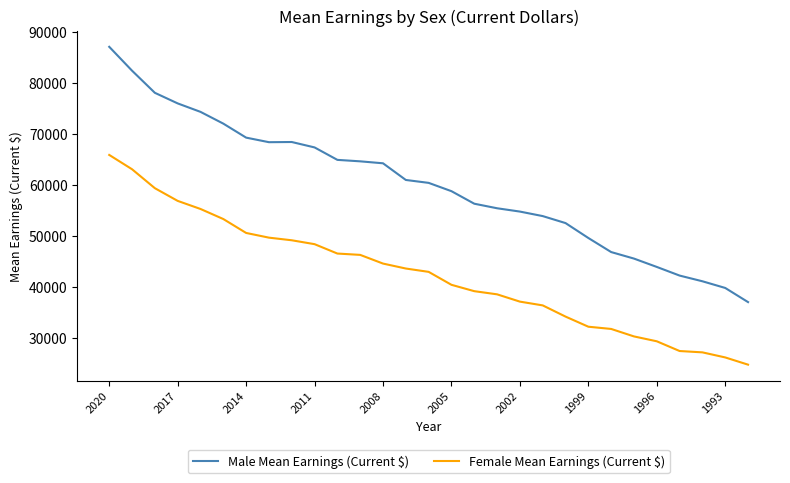

What is the maximum value shown in the chart?

87152